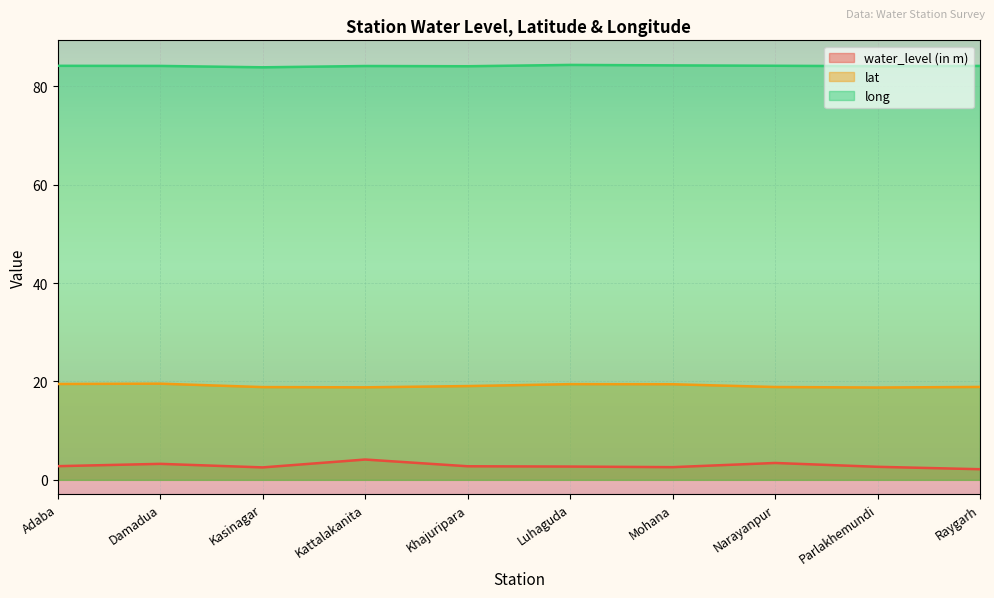

What is the difference between the highest and lowest values at Parlakhemundi?

81.5